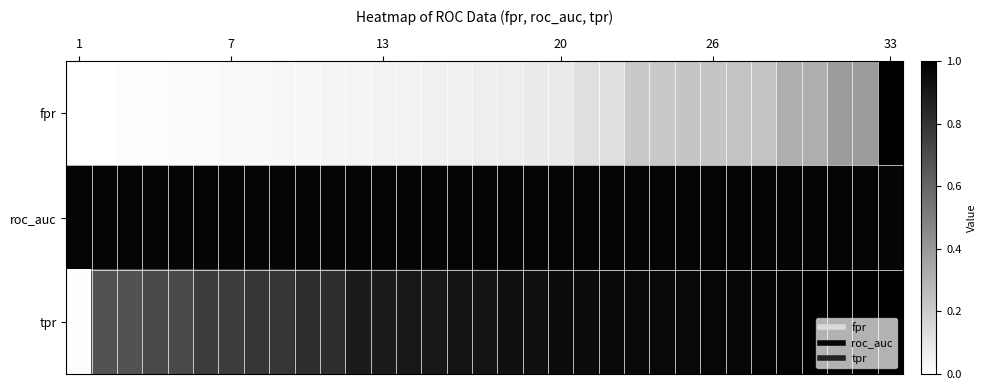

At how many categories does at least one series exceed 0?

33